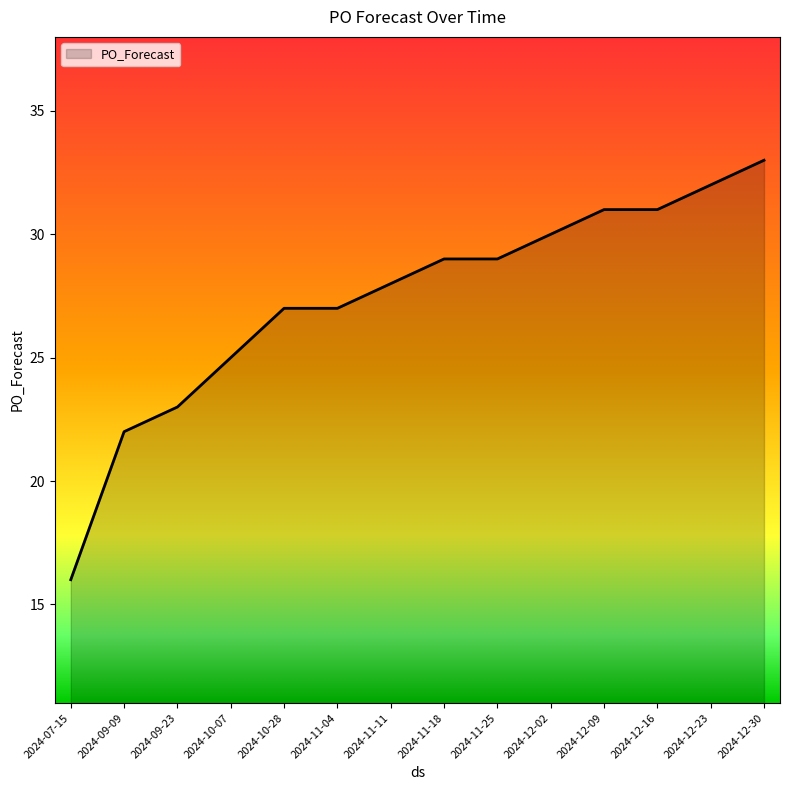

True or false: the data shows 16 at 2024-07-15.

True